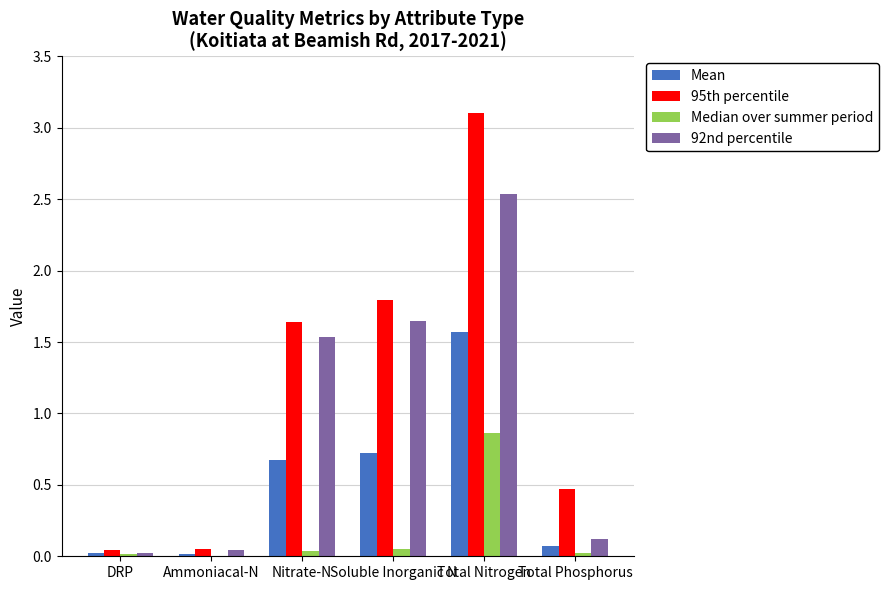

What is the sum of all Mean values?

3.1